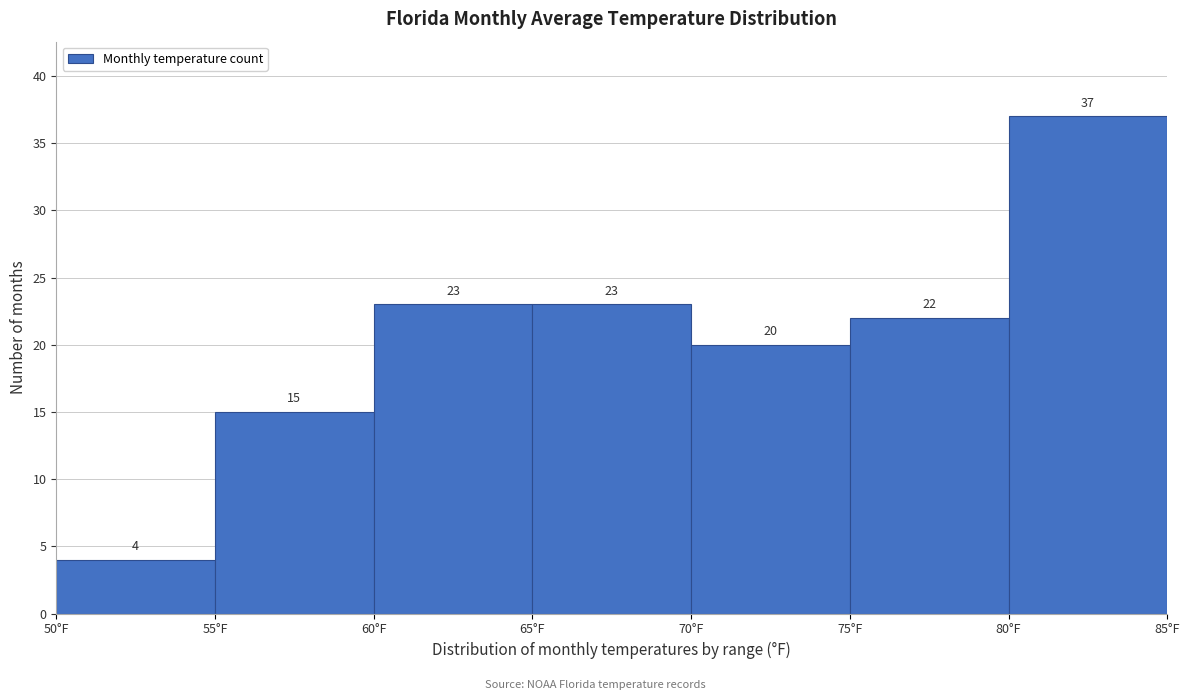

Reading left to right, transcribe this chart: for each bar, give the range it covers on the x-axis and its height.

50 to 55: 4
55 to 60: 15
60 to 65: 23
65 to 70: 23
70 to 75: 20
75 to 80: 22
80 to 85: 37